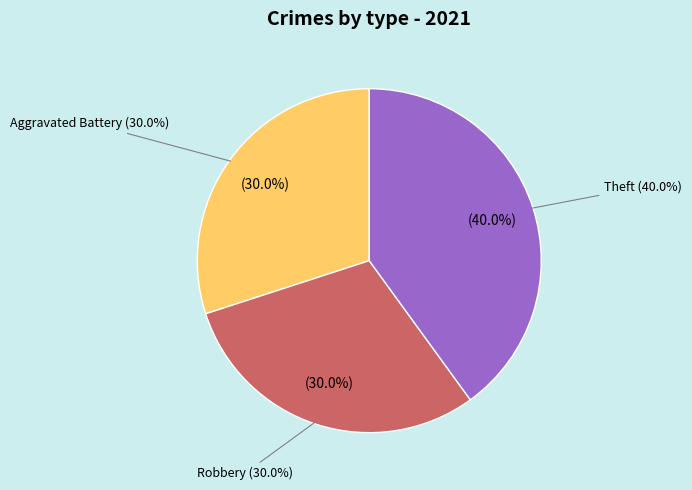

True or false: Aggravated Battery accounts for 41% of the total.

False